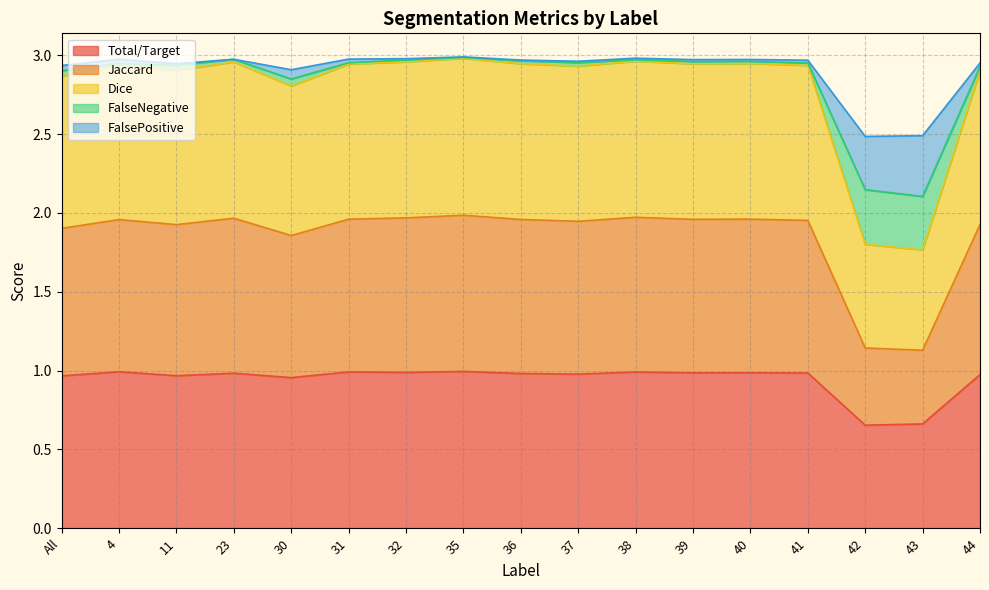

True or false: Dice and FalsePositive intersect in this chart.

False